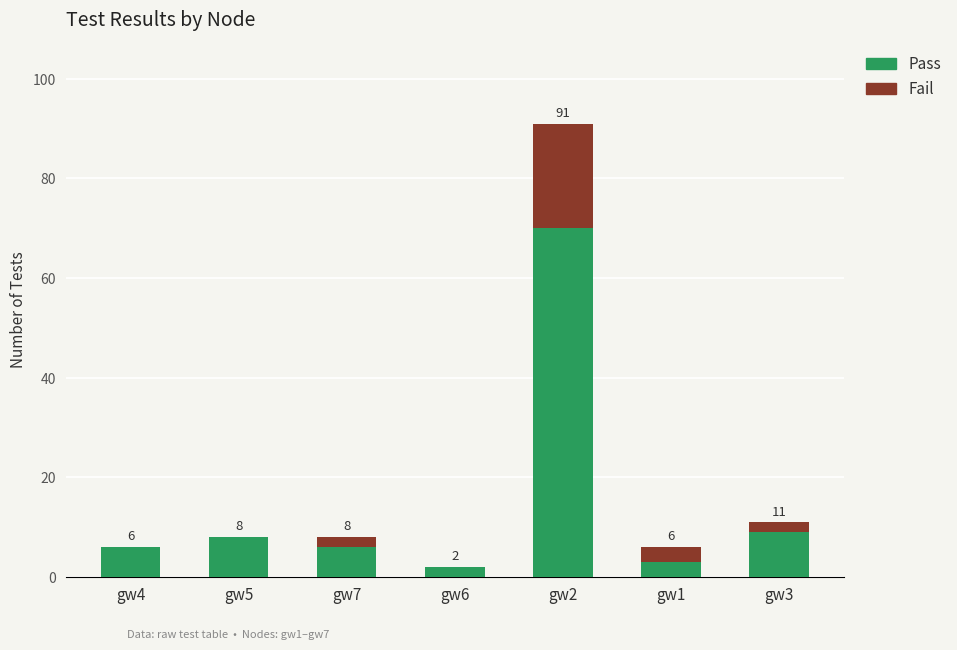

The value of Pass at gw5 is 8. True or false?

True